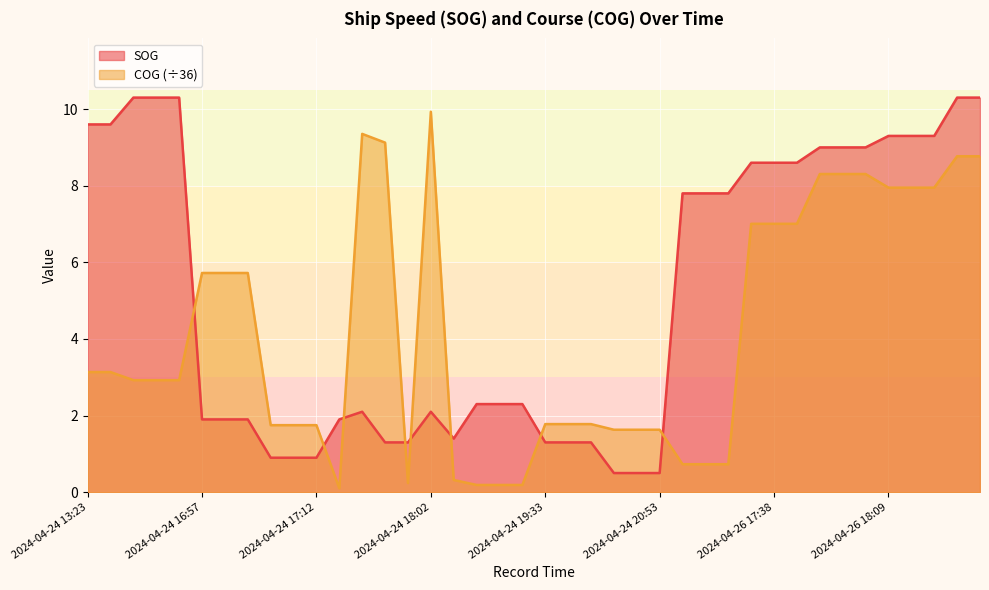

Reading right to left, extract all data points from this chart.

SOG: 10.3	10.3	9.3	9.3	9.3	9.0	9.0	9.0	8.6	8.6	8.6	7.8	7.8	7.8	0.5	0.5	0.5	1.3	1.3	1.3	2.3	2.3	2.3	1.4	2.1	1.3	1.3	2.1	1.9	0.9	0.9	0.9	1.9	1.9	1.9	10.3	10.3	10.3	9.6	9.6
COG: 8.8	8.8	7.9	7.9	7.9	8.3	8.3	8.3	7.0	7.0	7.0	0.7	0.7	0.7	1.6	1.6	1.6	1.8	1.8	1.8	0.2	0.2	0.2	0.3	9.9	0.2	9.1	9.4	0.1	1.8	1.8	1.8	5.7	5.7	5.7	2.9	2.9	2.9	3.1	3.1